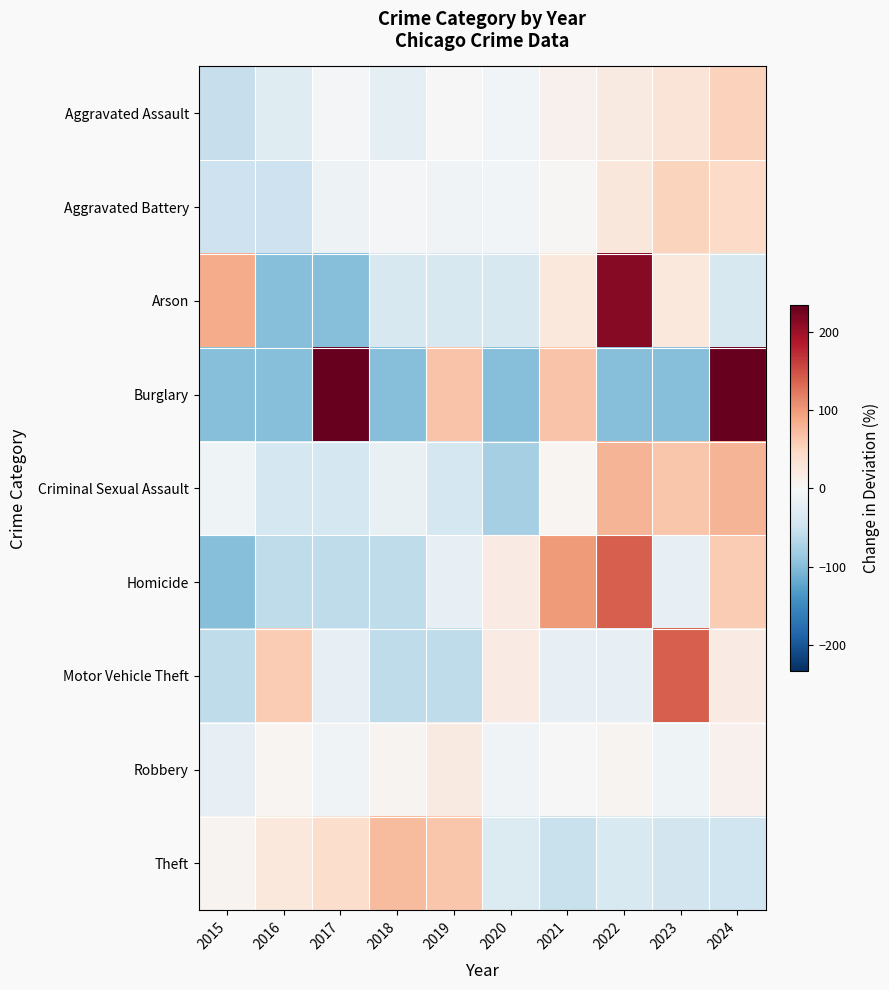

How many series are shown in this chart?

9